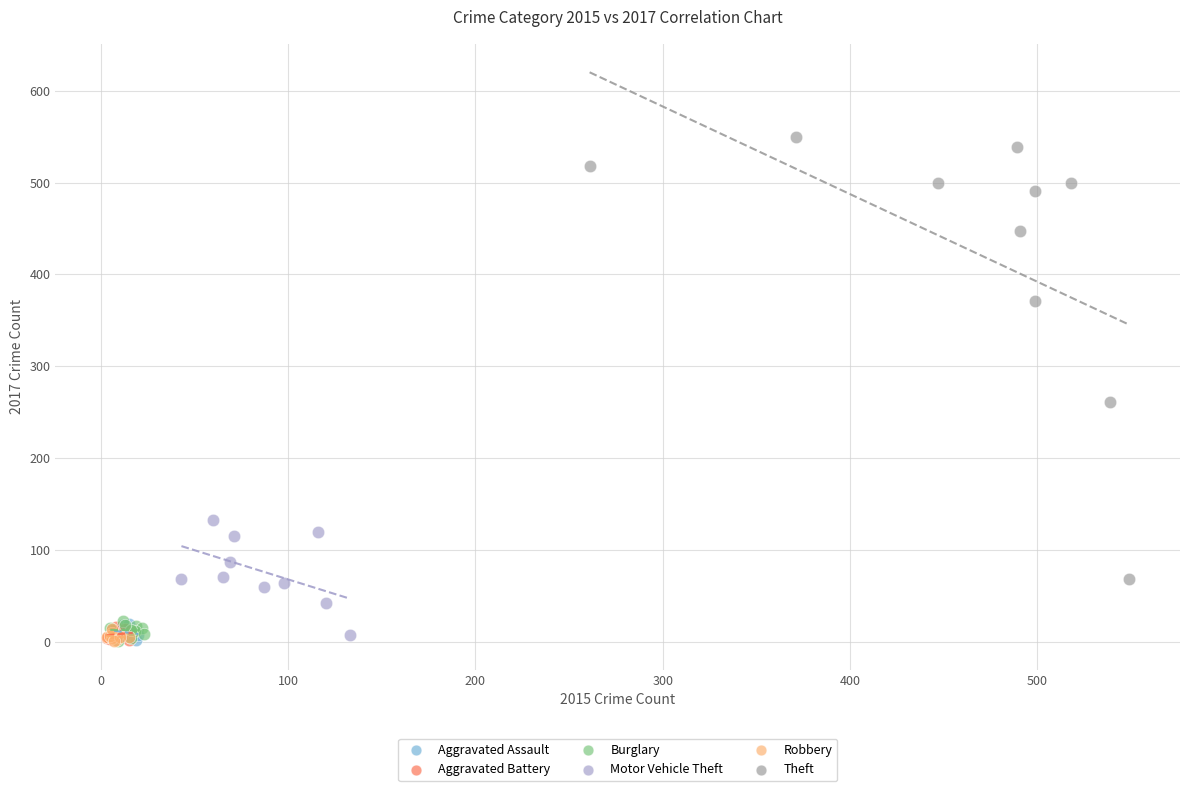

Which series reaches the maximum Y coordinate?

Theft